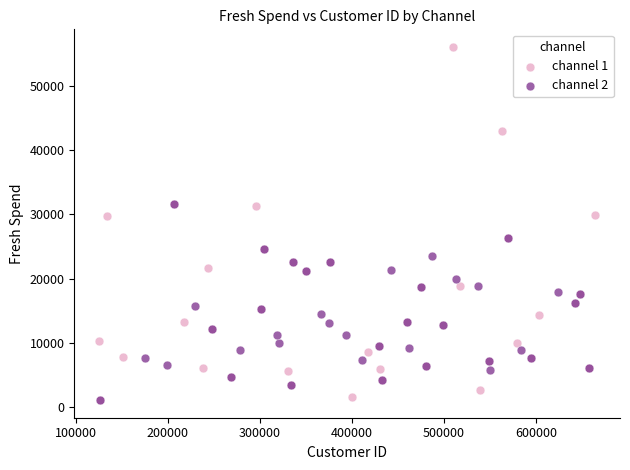

Which series has the widest spread of Y values?

channel 1